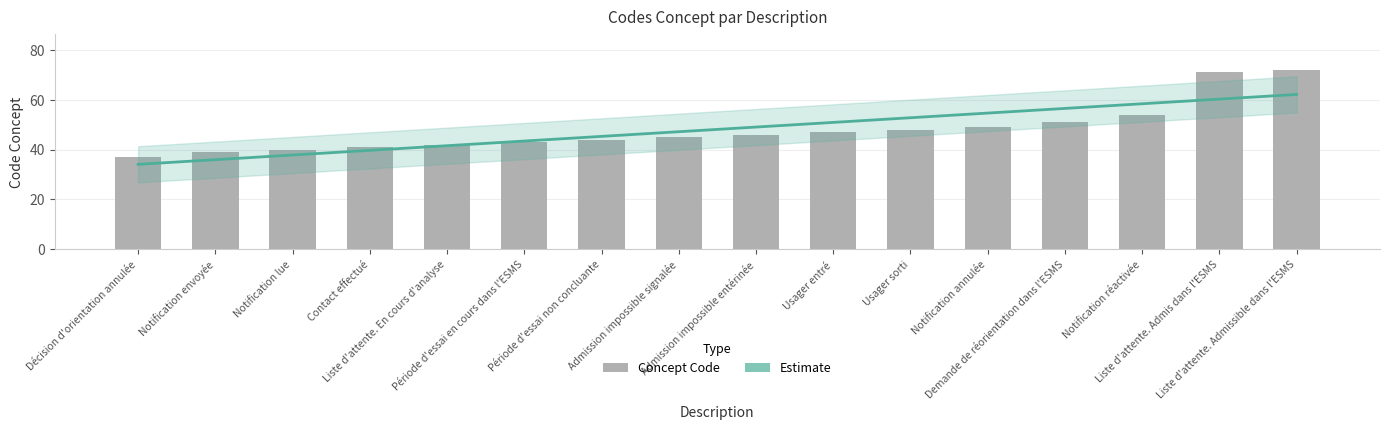

List the labels in order of value, smallest first.

Décision d'orientation annulée, Notification envoyée, Notification lue, Contact effectué, Liste d'attente. En cours d'analyse, Période d'essai en cours dans l'ESMS, Période d'essai non concluante, Admission impossible signalée, Admission impossible entérinée, Usager entré, Usager sorti, Notification annulée, Demande de réorientation dans l'ESMS, Notification réactivée, Liste d'attente. Admis dans l'ESMS, Liste d'attente. Admissible dans l'ESMS